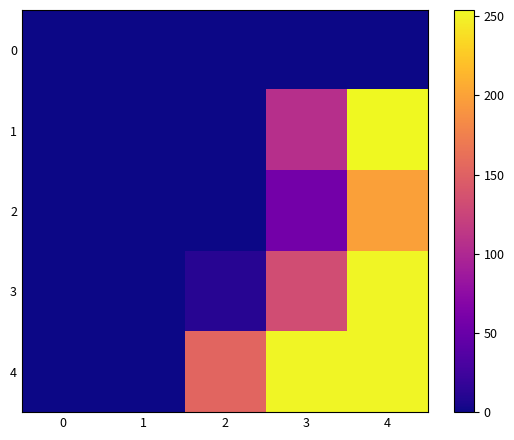

Which series changed the most between 2 and 3?

3